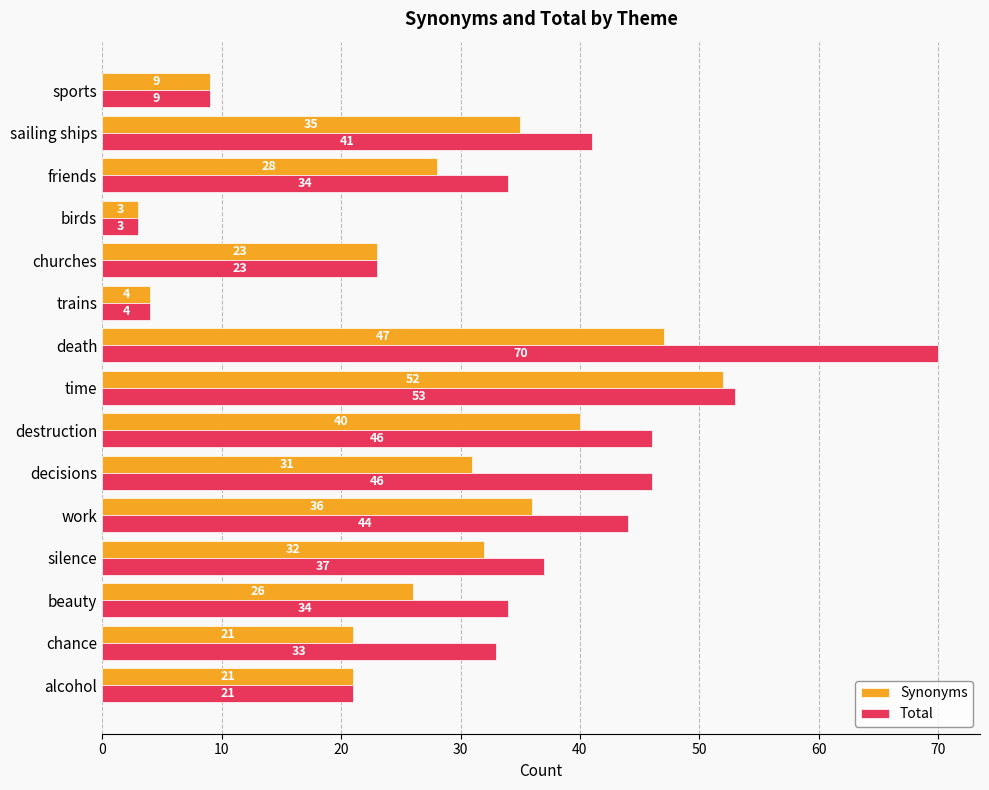

True or false: Total has a value of 46 at destruction.

True